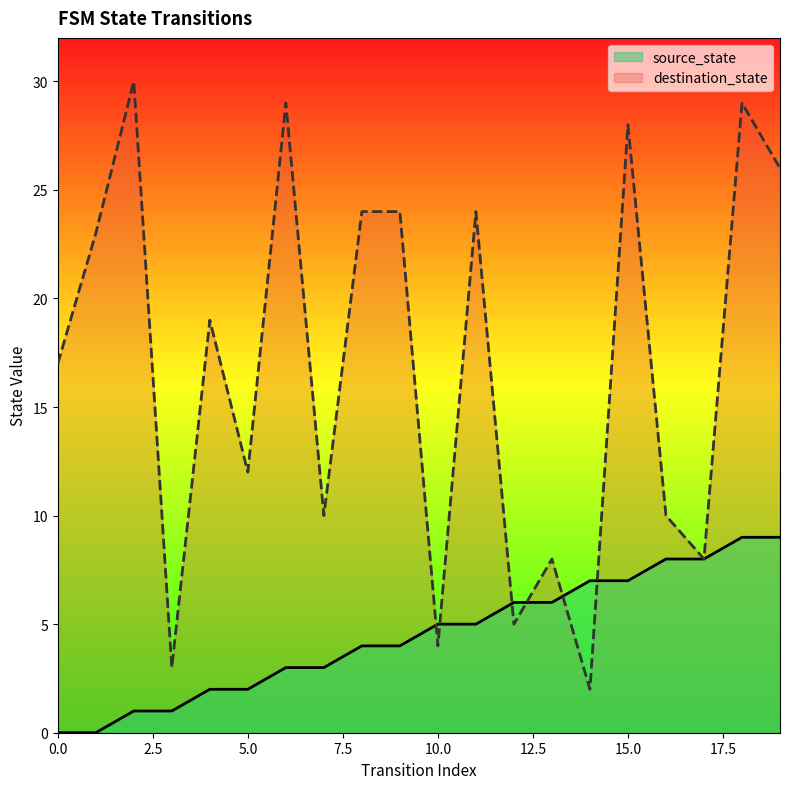

Rank the series at 17 from lowest to highest value.

source_state, destination_state